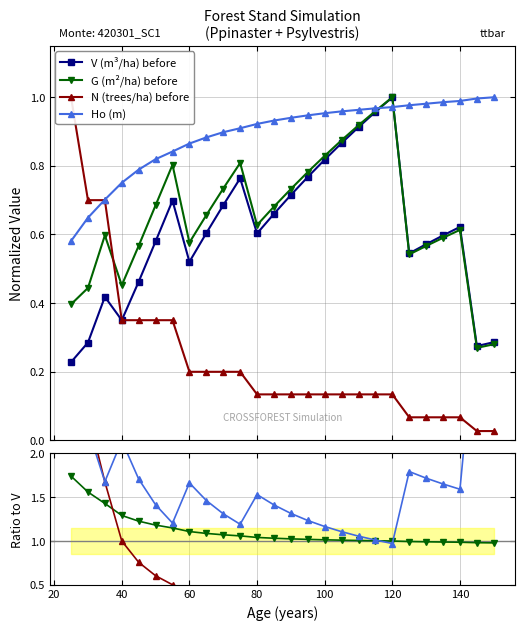

At which category does G (m2/ha) before reach its first local peak?

35